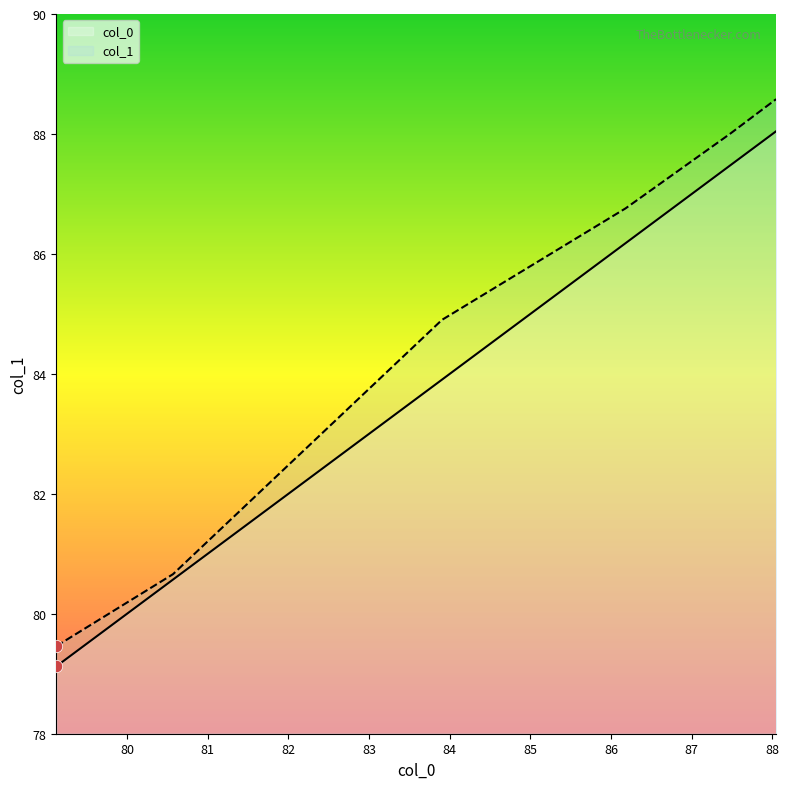

What are all the series names shown in the legend?

col_0, col_1